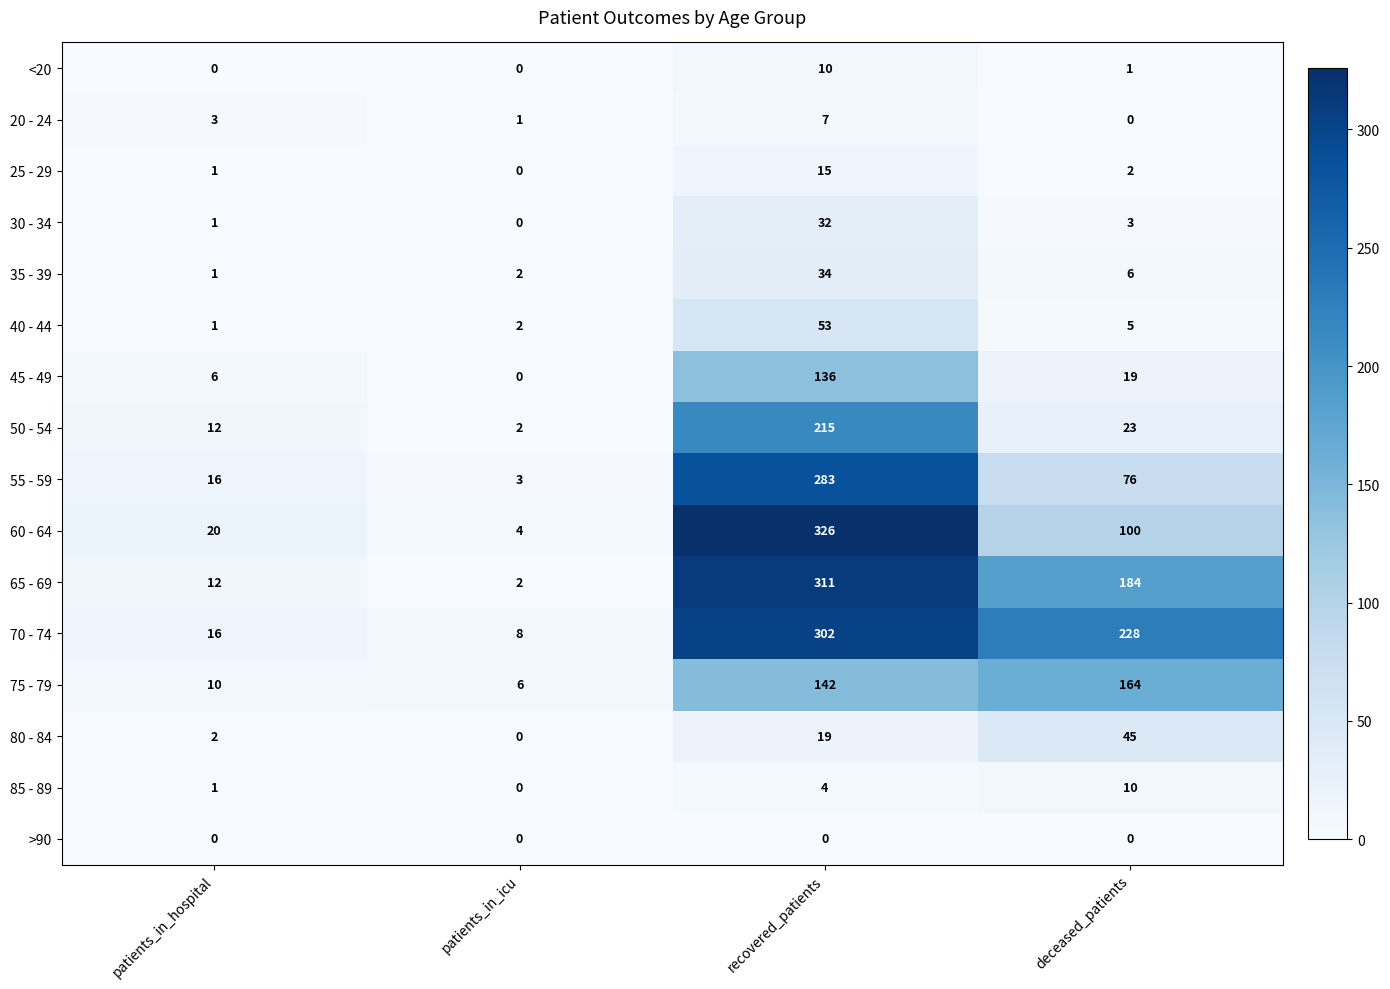

Rank the categories by 75 - 79 value from lowest to highest.

patients_in_icu, patients_in_hospital, recovered_patients, deceased_patients